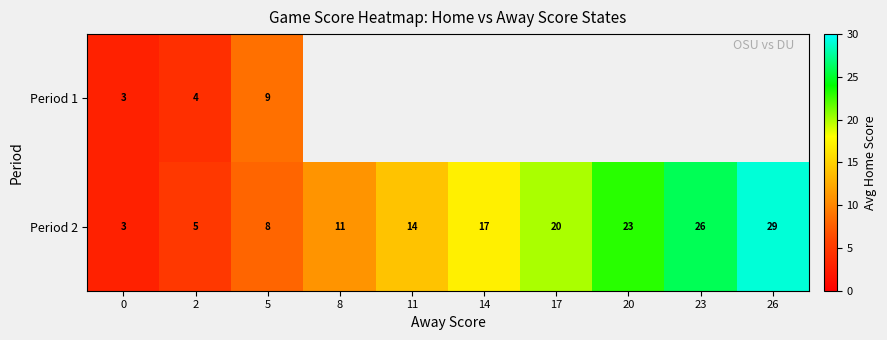

At which label is Period 2 closest to 16?

14